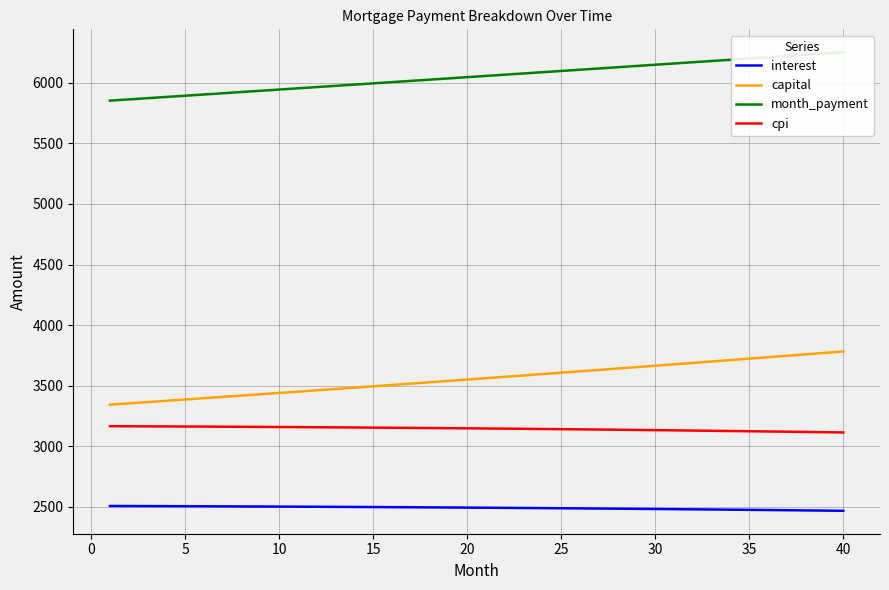

The value of cpi at 5 is 2152.4. True or false?

False